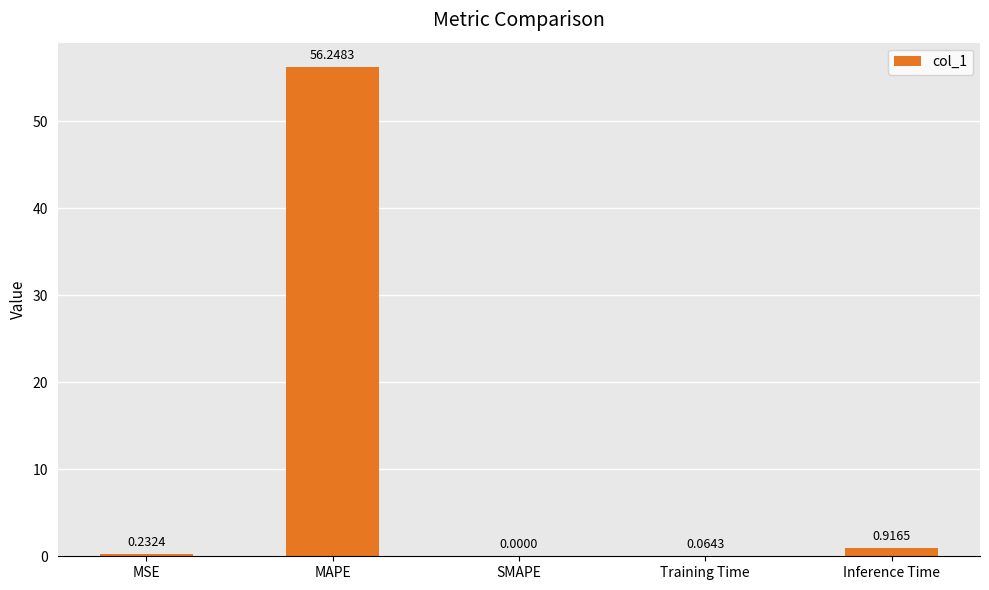

How many distinct data groups are displayed?

1